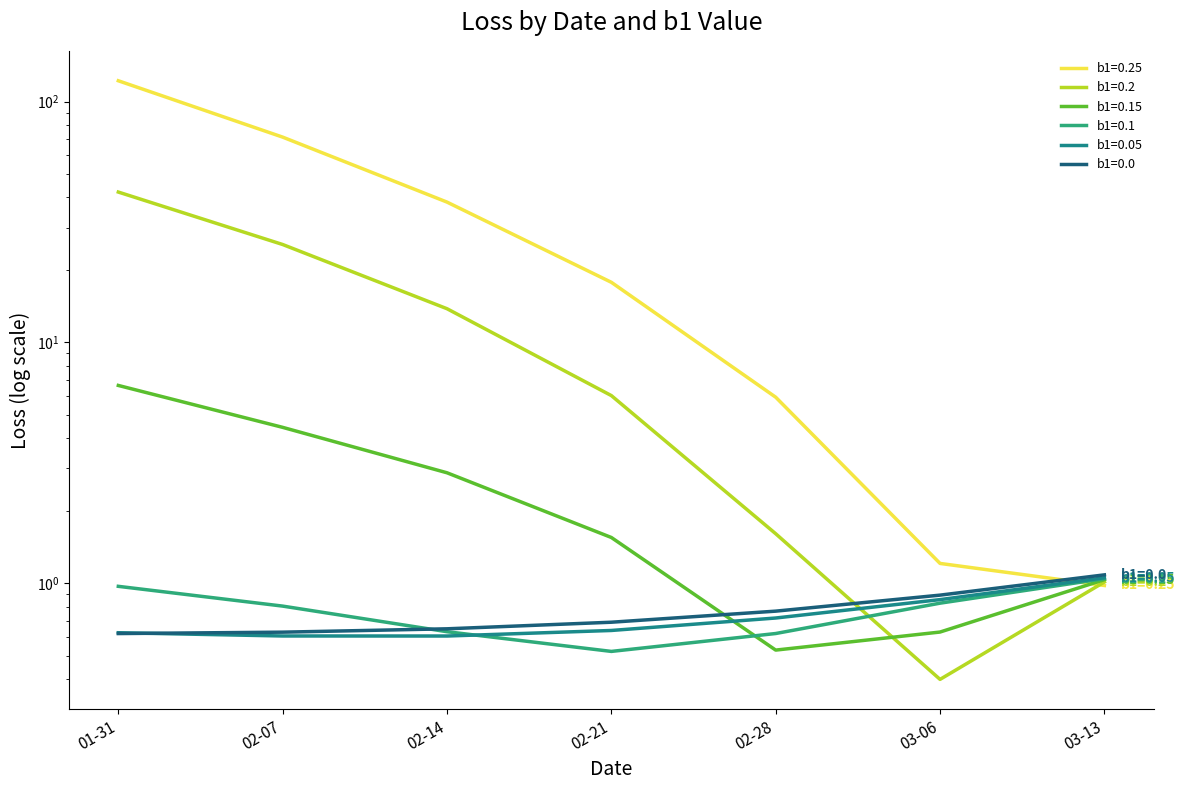

True or false: b1=0.2 has a value of 0.3 at 03-13.

False